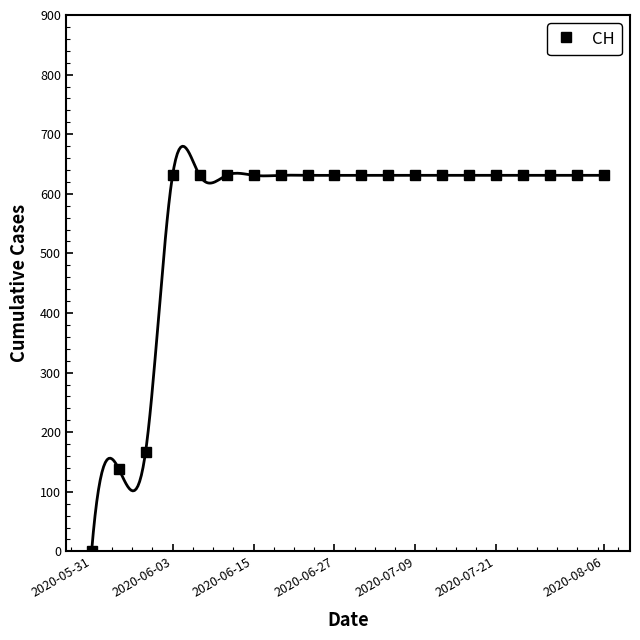

At which label does CH reach its minimum?

2020-05-31